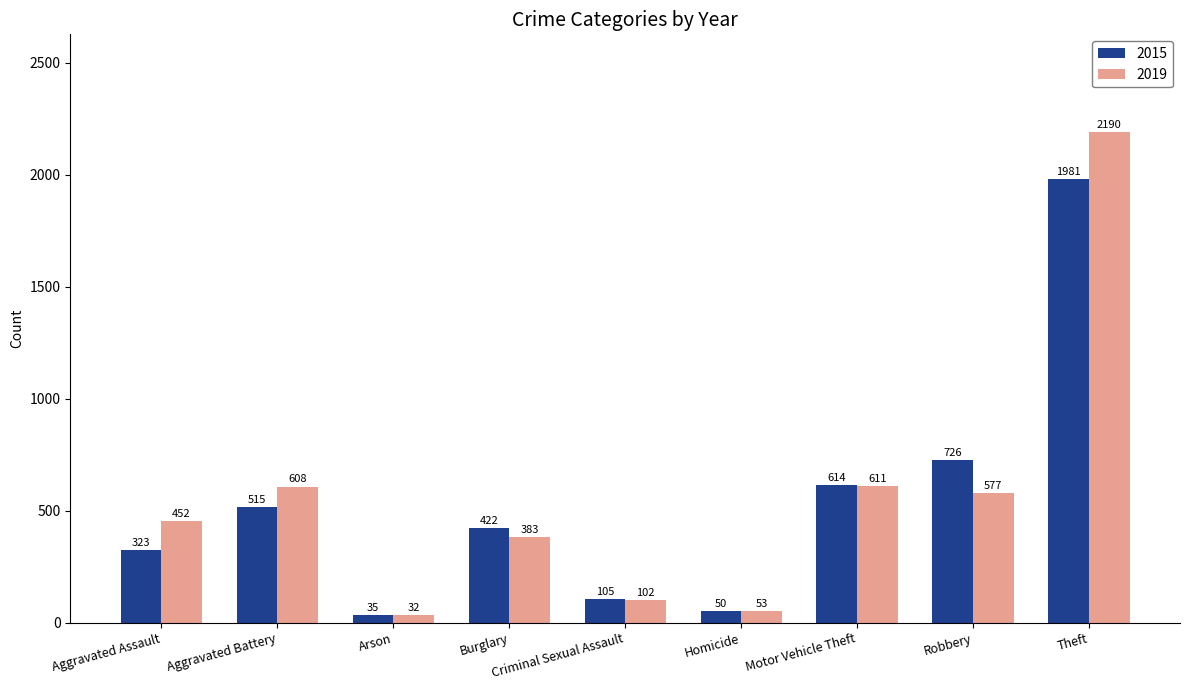

What is the minimum value shown in the chart?

32